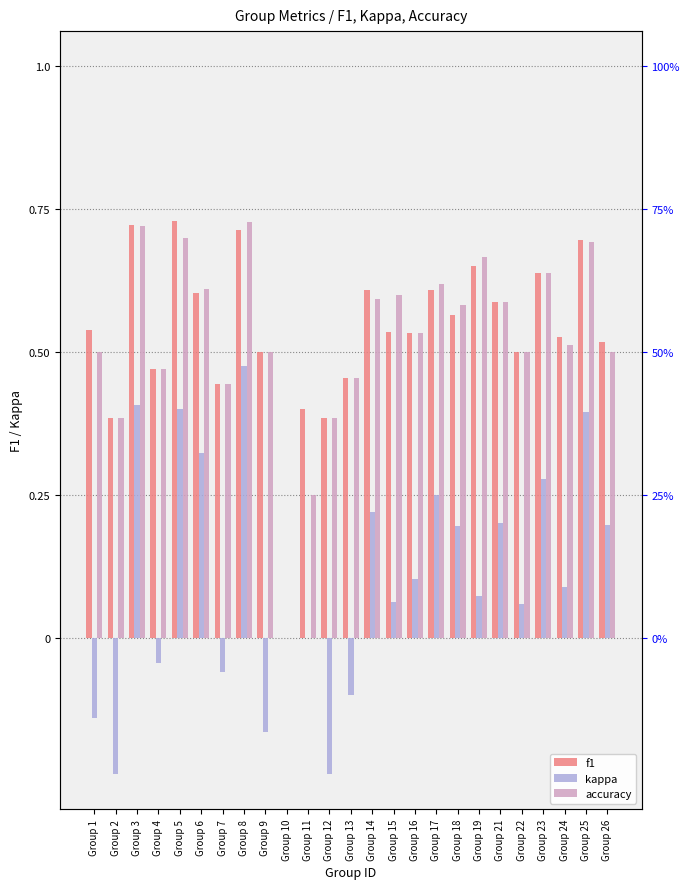

Between Group 18 and Group 22, which is larger?

Group 18